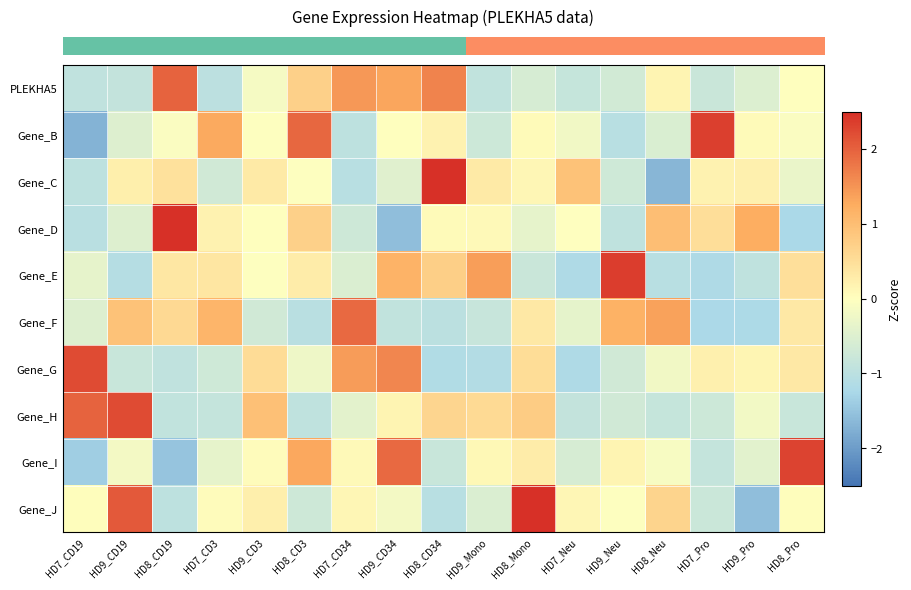

Reading left to right, transcribe all the data shown in this chart.

row_0: HD7_CD19=-0.9	HD9_CD19=-0.9	HD8_CD19=2.0	HD7_CD3=-1.0	HD9_CD3=-0.2	HD8_CD3=0.7	HD7_CD34=1.5	HD9_CD34=1.3	HD8_CD34=1.7	HD9_Mono=-0.9	HD8_Mono=-0.6	HD7_Neu=-0.9	HD9_Neu=-0.7	HD8_Neu=0.2	HD7_Pro=-0.8	HD9_Pro=-0.5	HD8_Pro=0.0
row_1: HD7_CD19=-1.7	HD9_CD19=-0.5	HD8_CD19=-0.1	HD7_CD3=1.3	HD9_CD3=-0.0	HD8_CD3=1.9	HD7_CD34=-1.0	HD9_CD34=0.0	HD8_CD34=0.2	HD9_Mono=-0.7	HD8_Mono=0.1	HD7_Neu=-0.2	HD9_Neu=-1.0	HD8_Neu=-0.6	HD7_Pro=2.3	HD9_Pro=0.1	HD8_Pro=-0.1
row_2: HD7_CD19=-1.0	HD9_CD19=0.2	HD8_CD19=0.5	HD7_CD3=-0.7	HD9_CD3=0.3	HD8_CD3=-0.0	HD7_CD34=-1.0	HD9_CD34=-0.5	HD8_CD34=3.1	HD9_Mono=0.3	HD8_Mono=0.1	HD7_Neu=0.9	HD9_Neu=-0.7	HD8_Neu=-1.7	HD7_Pro=0.2	HD9_Pro=0.2	HD8_Pro=-0.3
row_3: HD7_CD19=-1.0	HD9_CD19=-0.5	HD8_CD19=2.6	HD7_CD3=0.2	HD9_CD3=0.0	HD8_CD3=0.7	HD7_CD34=-0.7	HD9_CD34=-1.6	HD8_CD34=0.1	HD9_Mono=0.1	HD8_Mono=-0.4	HD7_Neu=-0.0	HD9_Neu=-1.0	HD8_Neu=1.0	HD7_Pro=0.5	HD9_Pro=1.2	HD8_Pro=-1.2
row_4: HD7_CD19=-0.4	HD9_CD19=-1.1	HD8_CD19=0.4	HD7_CD3=0.4	HD9_CD3=-0.0	HD8_CD3=0.3	HD7_CD34=-0.5	HD9_CD34=1.2	HD8_CD34=0.7	HD9_Mono=1.4	HD8_Mono=-0.8	HD7_Neu=-1.2	HD9_Neu=2.4	HD8_Neu=-1.0	HD7_Pro=-1.2	HD9_Pro=-0.9	HD8_Pro=0.5
row_5: HD7_CD19=-0.5	HD9_CD19=0.9	HD8_CD19=0.6	HD7_CD3=1.1	HD9_CD3=-0.7	HD8_CD3=-1.0	HD7_CD34=1.9	HD9_CD34=-0.9	HD8_CD34=-1.0	HD9_Mono=-0.8	HD8_Mono=0.4	HD7_Neu=-0.4	HD9_Neu=1.2	HD8_Neu=1.4	HD7_Pro=-1.2	HD9_Pro=-1.2	HD8_Pro=0.3
row_6: HD7_CD19=2.2	HD9_CD19=-0.8	HD8_CD19=-0.9	HD7_CD3=-0.7	HD9_CD3=0.5	HD8_CD3=-0.3	HD7_CD34=1.4	HD9_CD34=1.6	HD8_CD34=-1.2	HD9_Mono=-1.1	HD8_Mono=0.5	HD7_Neu=-1.2	HD9_Neu=-0.7	HD8_Neu=-0.2	HD7_Pro=0.2	HD9_Pro=0.1	HD8_Pro=0.4
row_7: HD7_CD19=2.0	HD9_CD19=2.2	HD8_CD19=-0.9	HD7_CD3=-0.9	HD9_CD3=1.0	HD8_CD3=-0.9	HD7_CD34=-0.4	HD9_CD34=0.2	HD8_CD34=0.6	HD9_Mono=0.5	HD8_Mono=0.8	HD7_Neu=-0.9	HD9_Neu=-0.7	HD8_Neu=-0.9	HD7_Pro=-0.7	HD9_Pro=-0.2	HD8_Pro=-0.8
row_8: HD7_CD19=-1.4	HD9_CD19=-0.2	HD8_CD19=-1.5	HD7_CD3=-0.4	HD9_CD3=0.0	HD8_CD3=1.3	HD7_CD34=0.1	HD9_CD34=1.9	HD8_CD34=-0.8	HD9_Mono=0.1	HD8_Mono=0.3	HD7_Neu=-0.6	HD9_Neu=0.2	HD8_Neu=-0.1	HD7_Pro=-0.9	HD9_Pro=-0.4	HD8_Pro=2.3
row_9: HD7_CD19=0.0	HD9_CD19=2.1	HD8_CD19=-1.0	HD7_CD3=0.1	HD9_CD3=0.2	HD8_CD3=-0.7	HD7_CD34=0.1	HD9_CD34=-0.2	HD8_CD34=-1.0	HD9_Mono=-0.5	HD8_Mono=2.5	HD7_Neu=0.1	HD9_Neu=-0.0	HD8_Neu=0.7	HD7_Pro=-0.8	HD9_Pro=-1.6	HD8_Pro=0.0